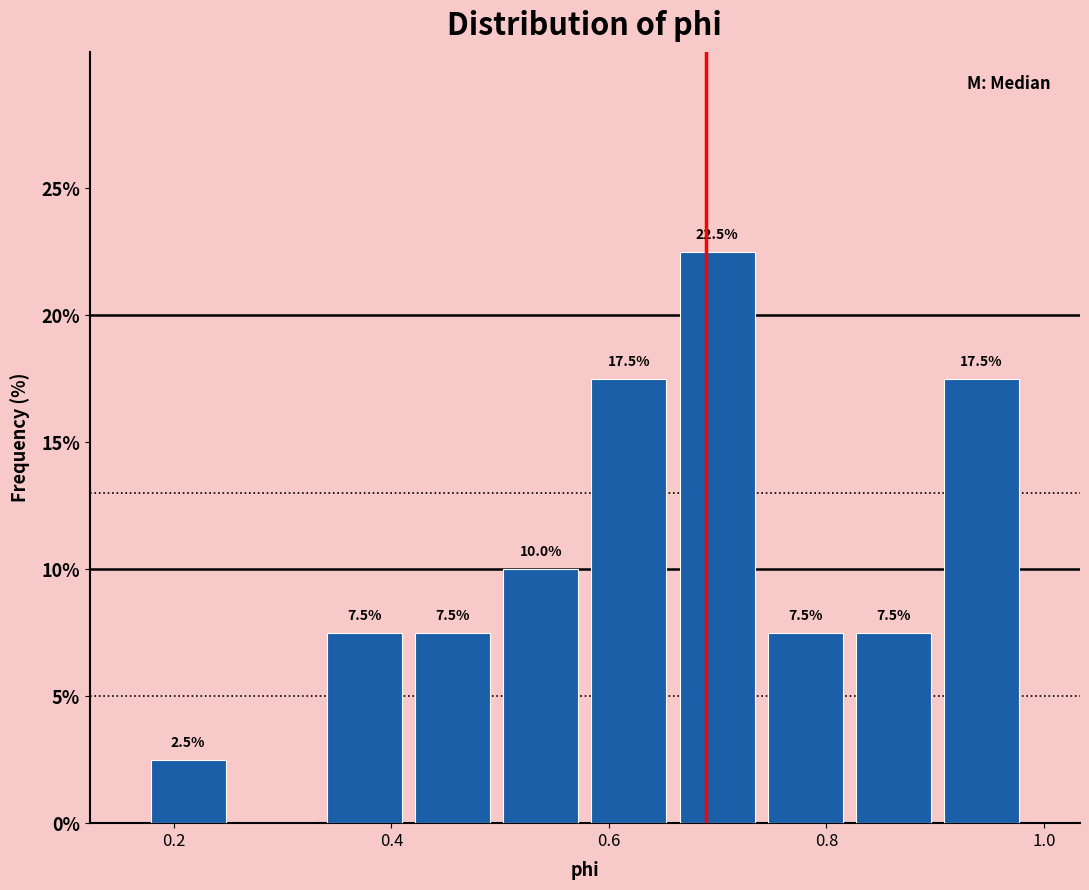

Over which range of the x-axis is the bar tallest?

0.66 to 0.74